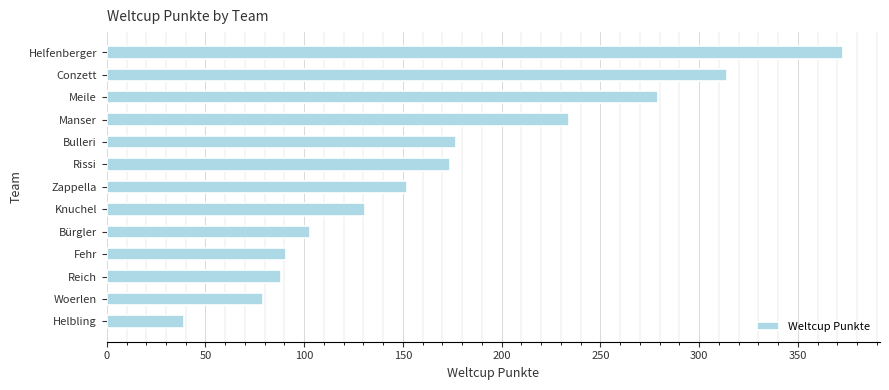

What position from the bottom is Helfenberger?

13